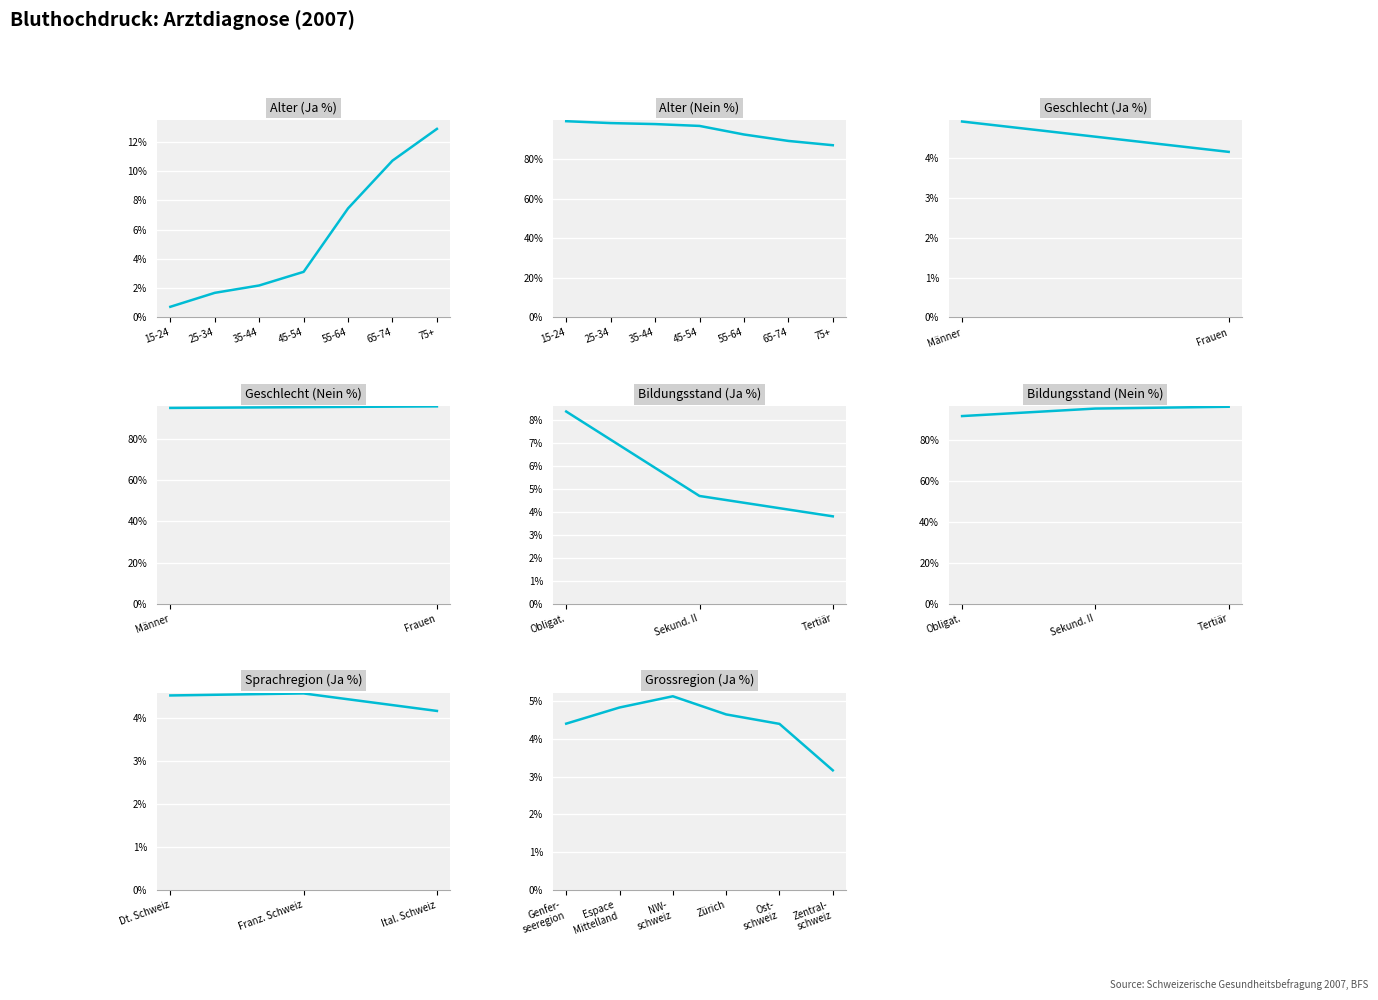

At which label does Ja (Bev. in %) first exceed 3?

45-54